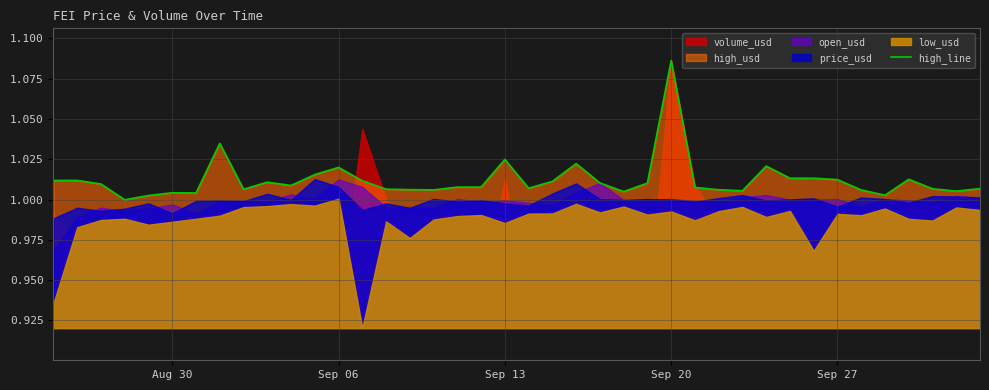

How many points are higher than both their immediate neighbors (excluding endpoints)?

10